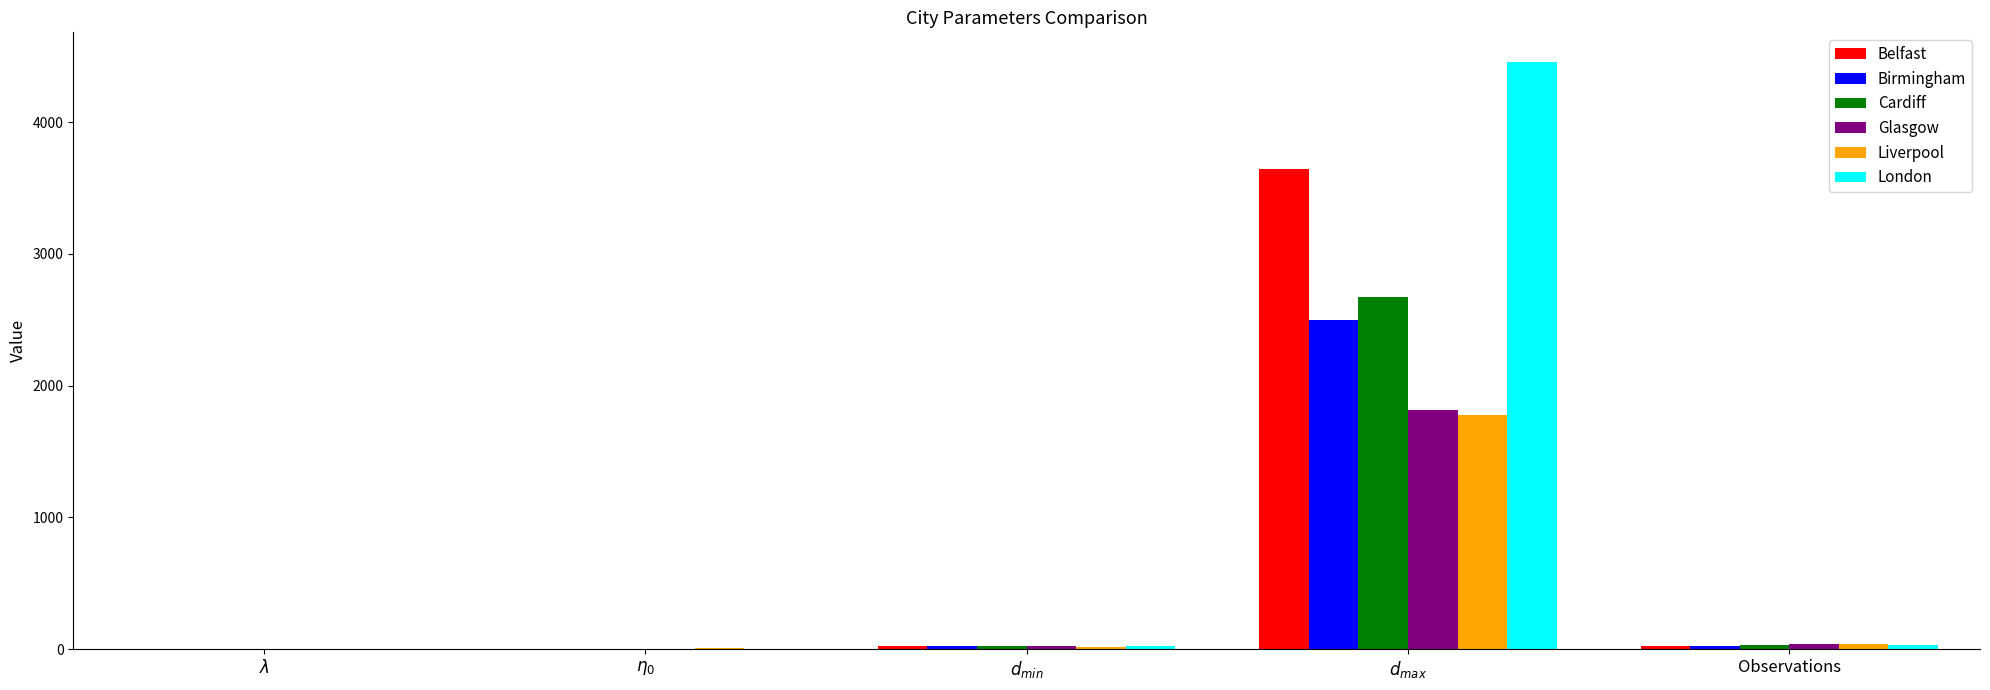

What is the maximum value shown in the chart?

4458.1